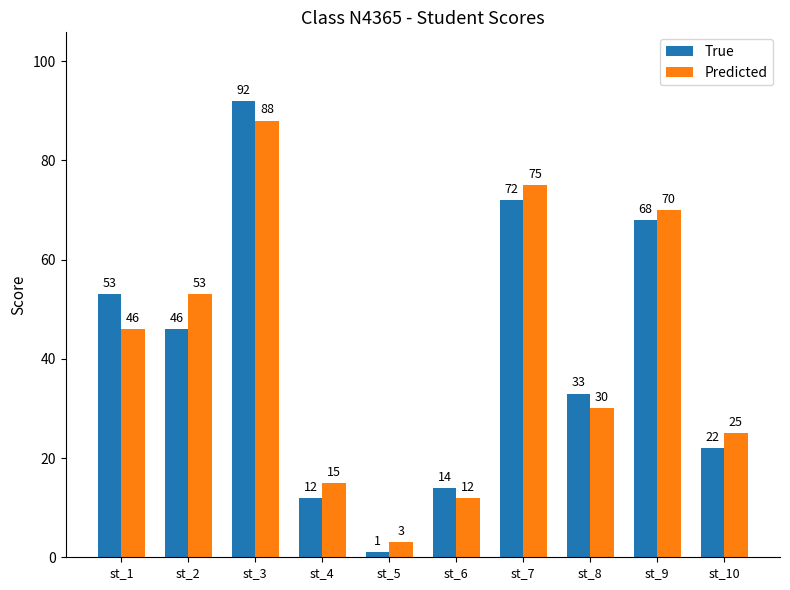

Rank the series by their average value, from lowest to highest.

True, Predicted